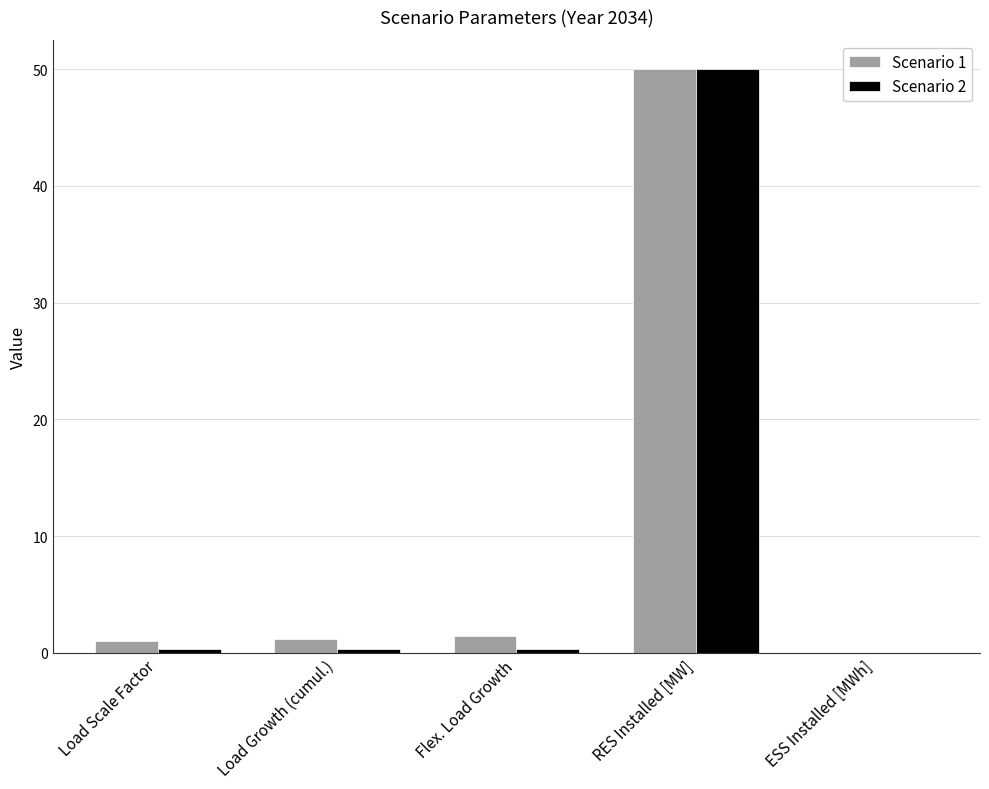

Is it true that Scenario 2 equals 50.0 at RES Installed [MW]?

True